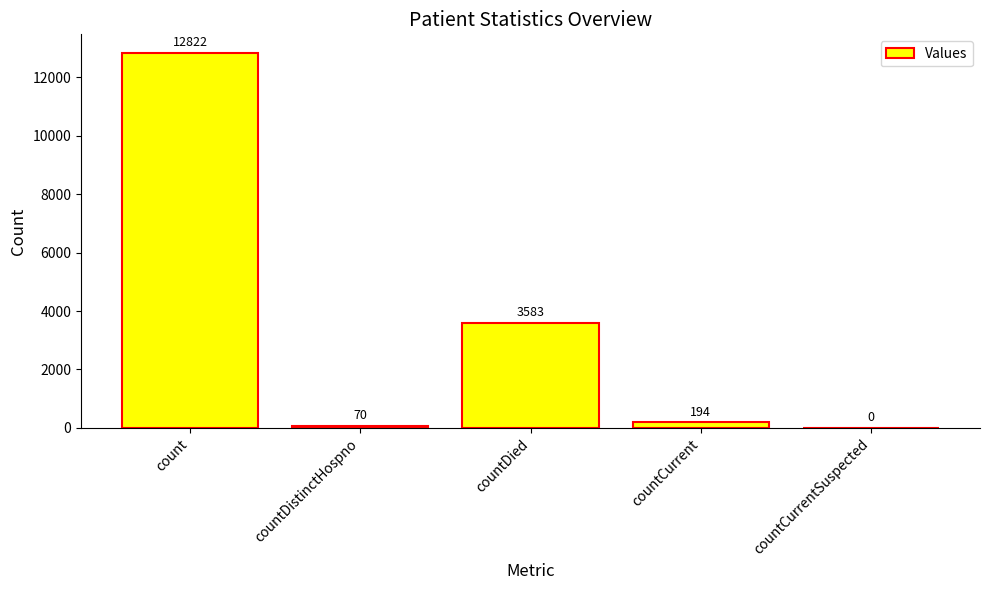

Where does the data first go above 194?

count